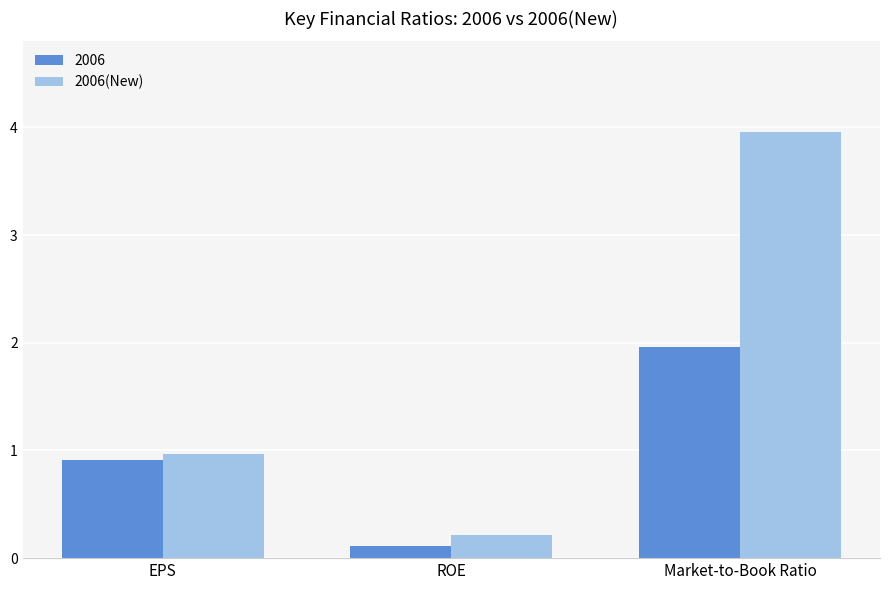

List the labels in order of 2006 value, largest first.

Market-to-Book Ratio, EPS, ROE